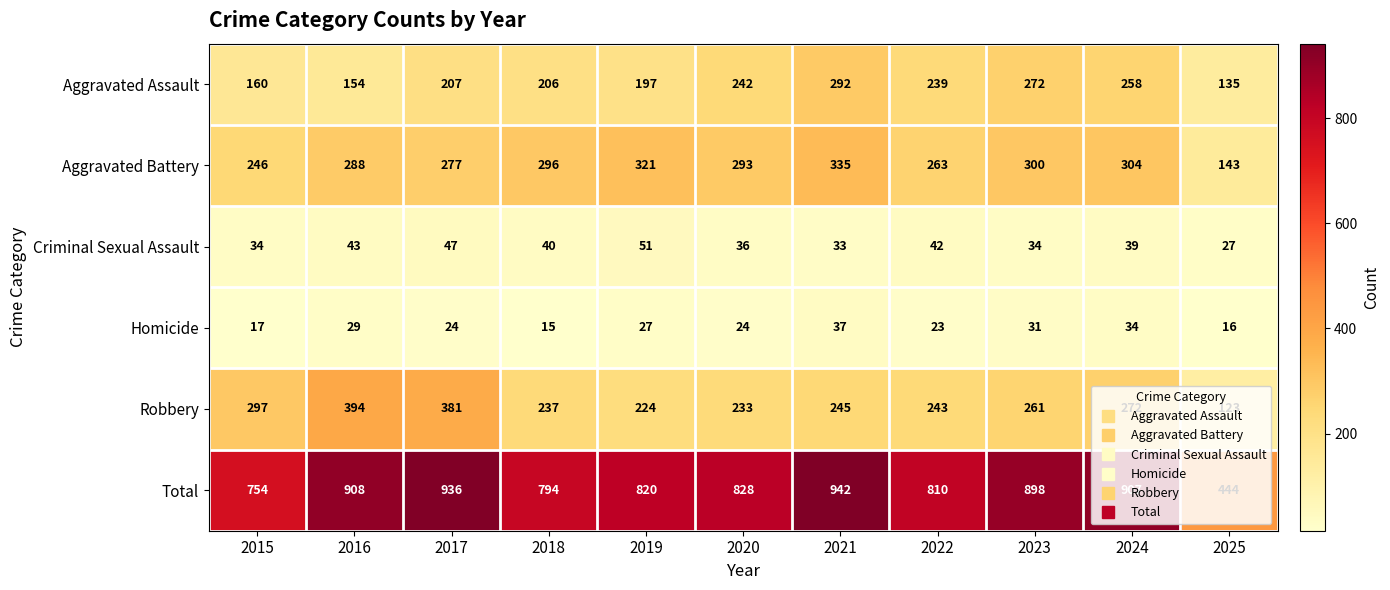

At which category is the sum across all series the highest?

2021